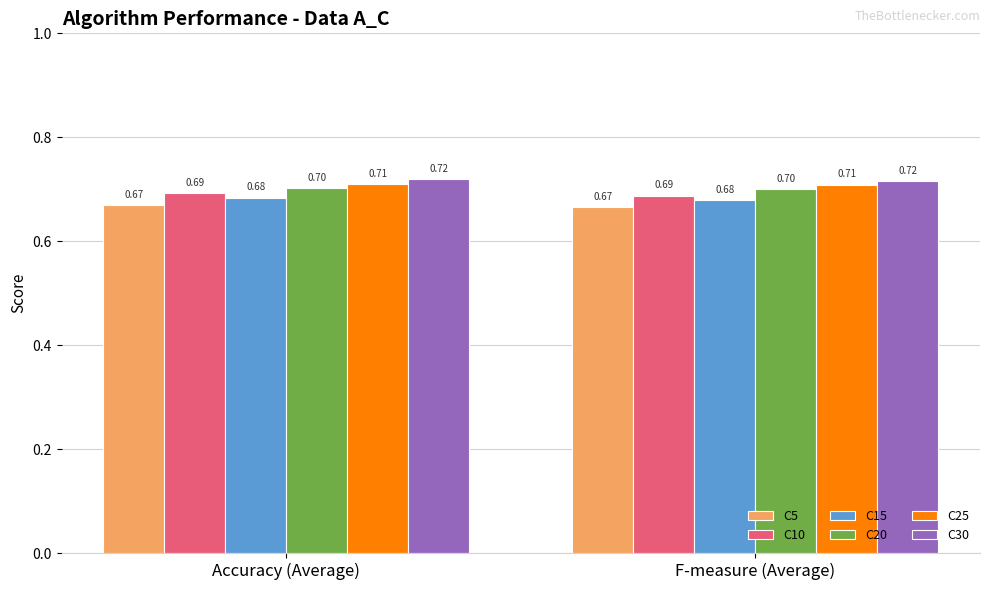

What is the label of the 2nd bar from the right?

Accuracy (Average)